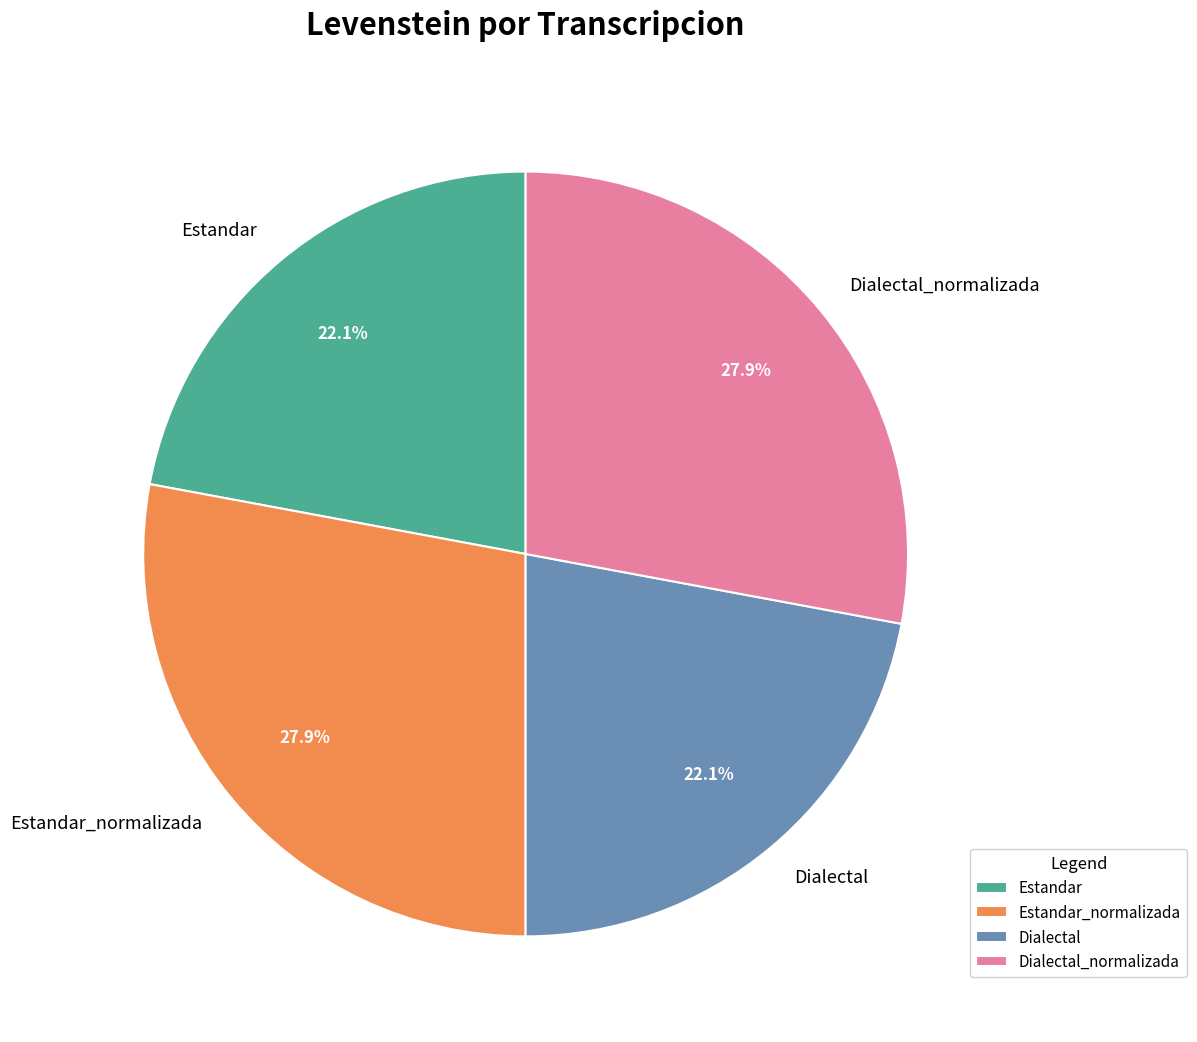

Do Dialectal_normalizada and Estandar_normalizada together represent more than half of the pie?

Yes